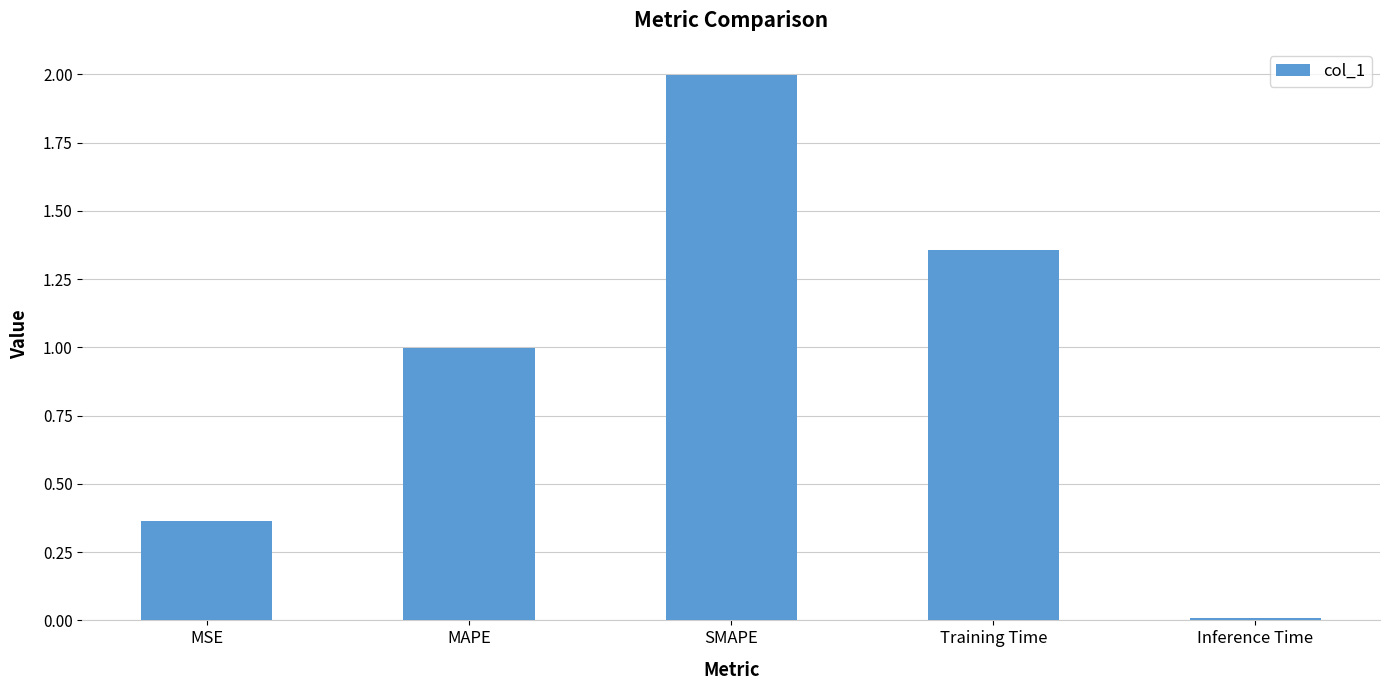

Between SMAPE and MAPE, which is larger?

SMAPE